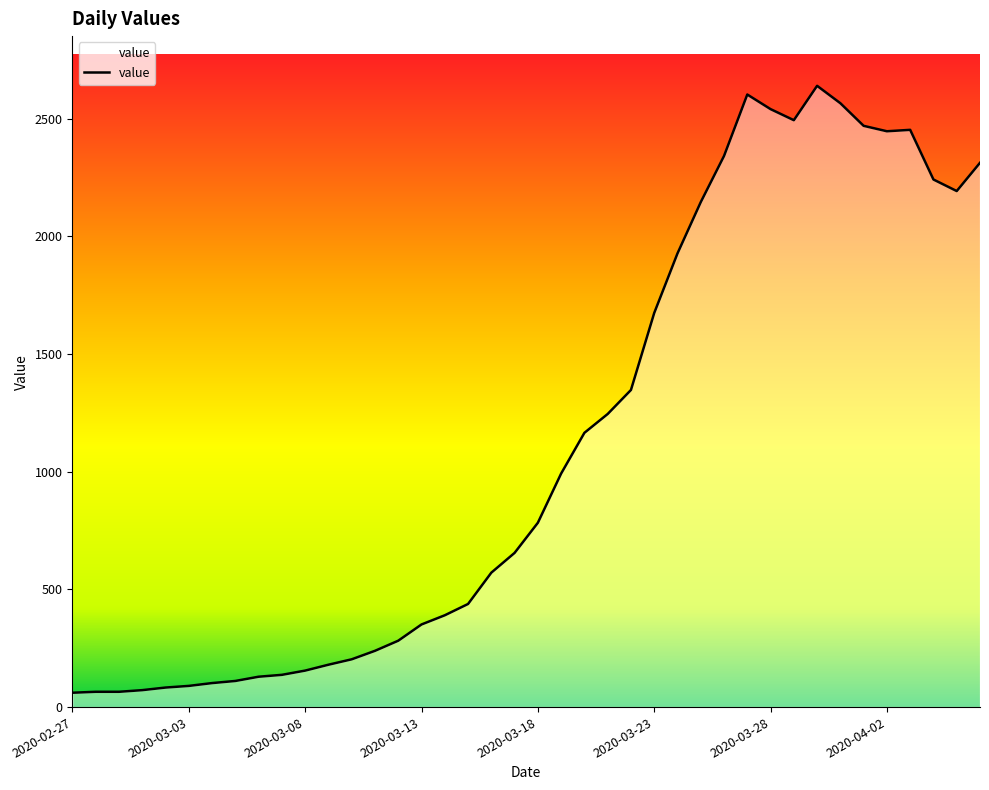

What is the minimum value shown in the chart?

61